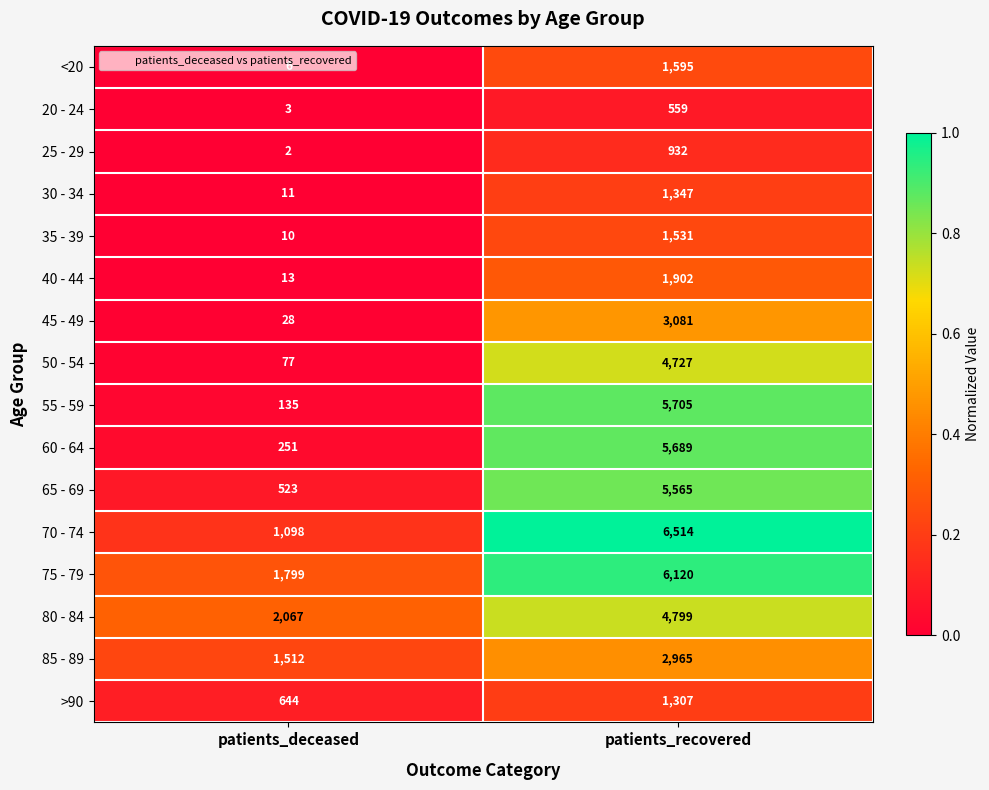

What is the difference between the 50 - 54 values at patients_recovered and patients_deceased?

4650